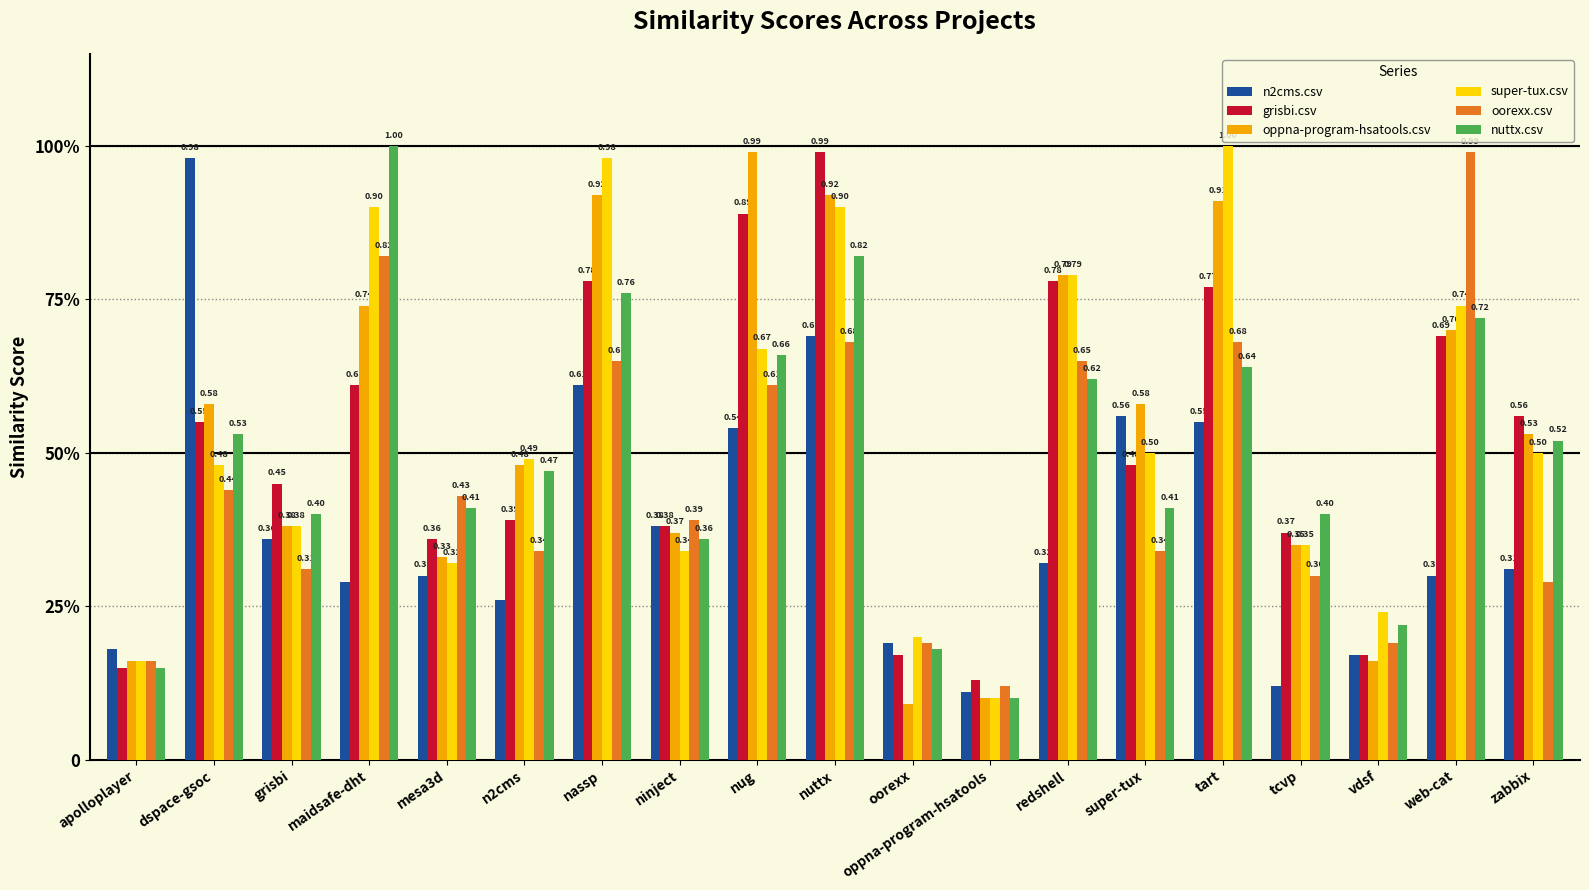

Does the chart contain stacked bars?

No